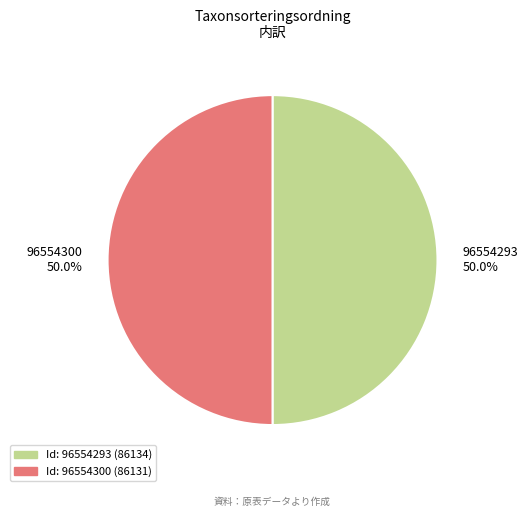

How many slices are in this pie chart?

2